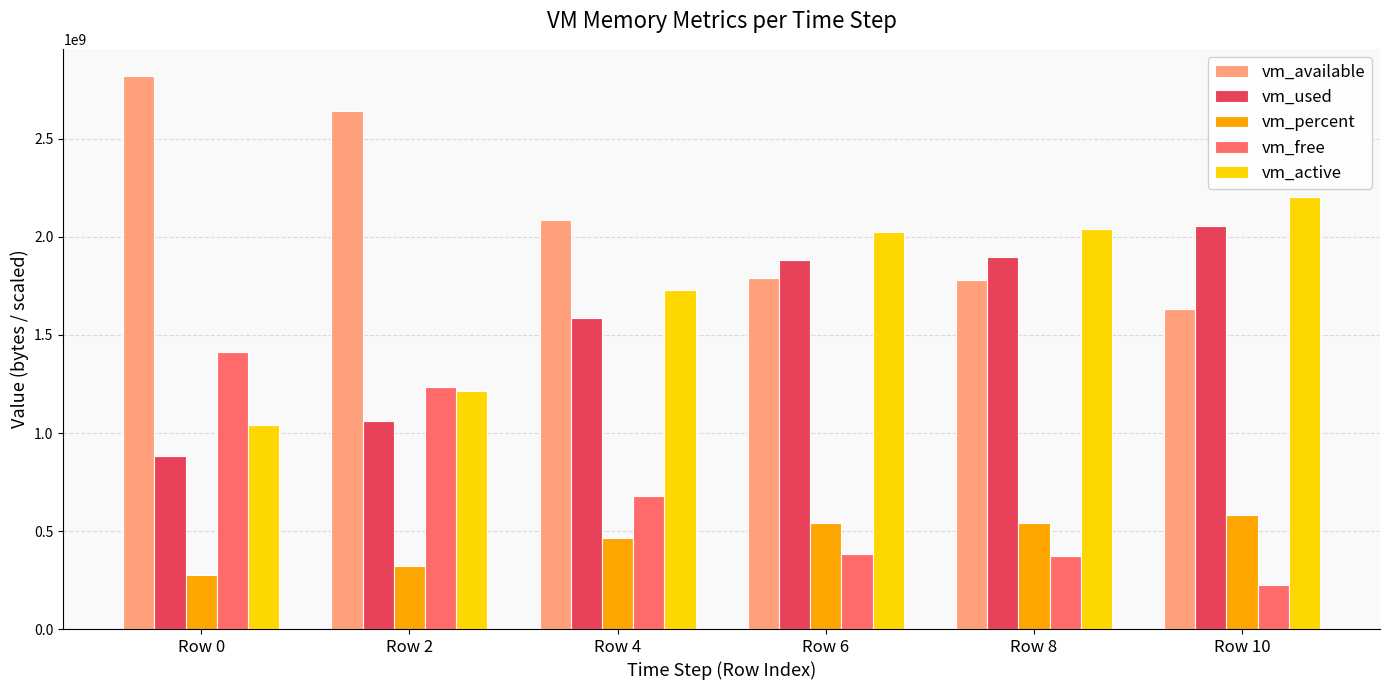

At how many categories does at least one series exceed 826847963?

6